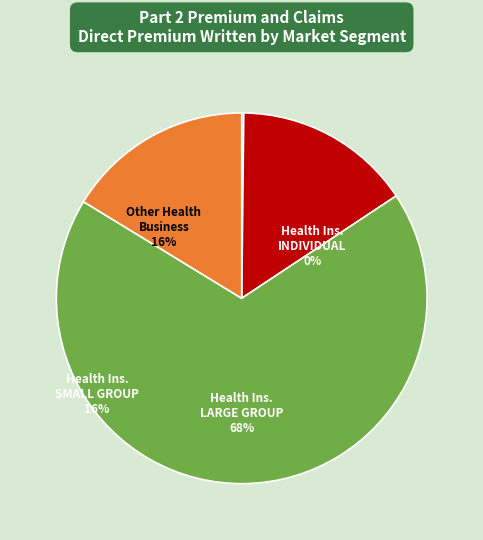

What is the change in value from Health Insurance LARGE GROUP to Other Health Business?

-10942577